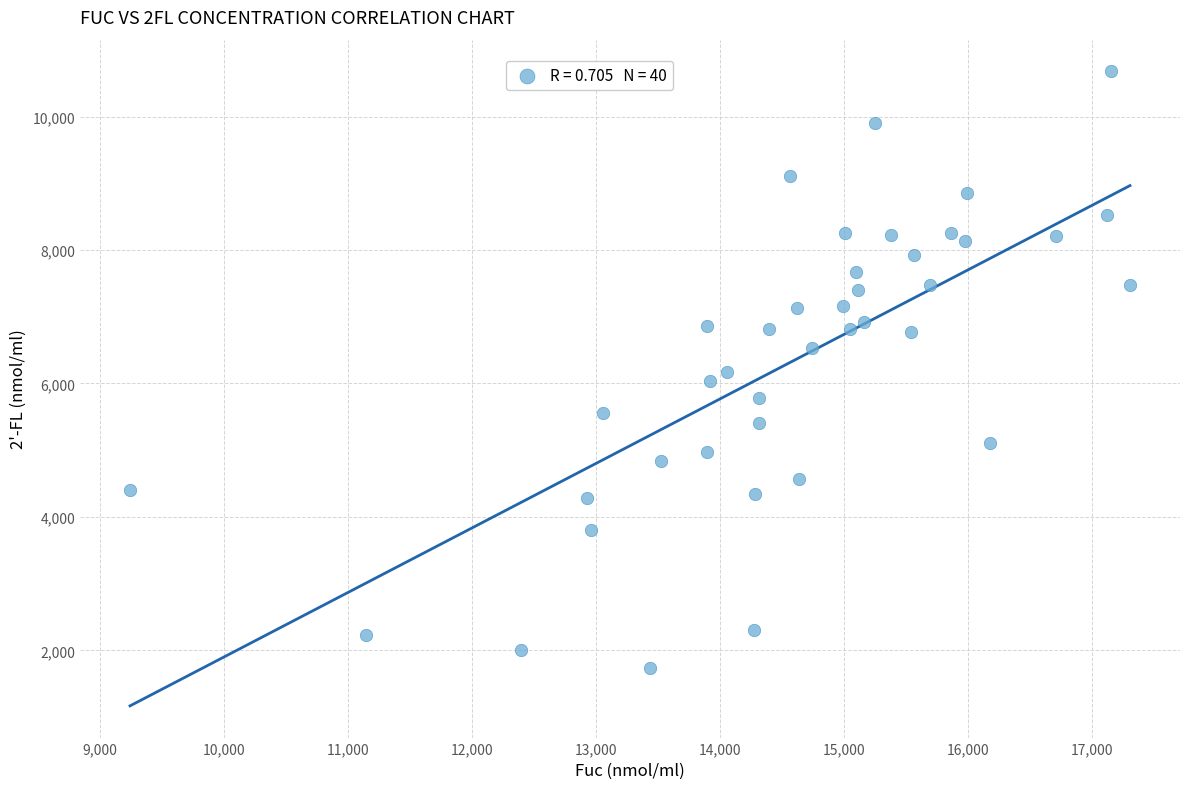

What is the range of X values (max minus min)?

8068.6